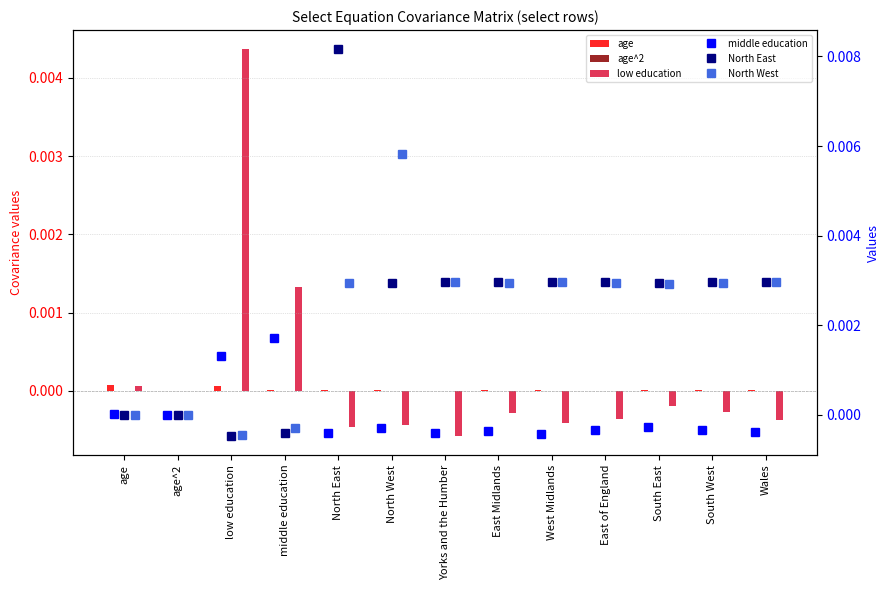

How many categories are shown in the chart?

13